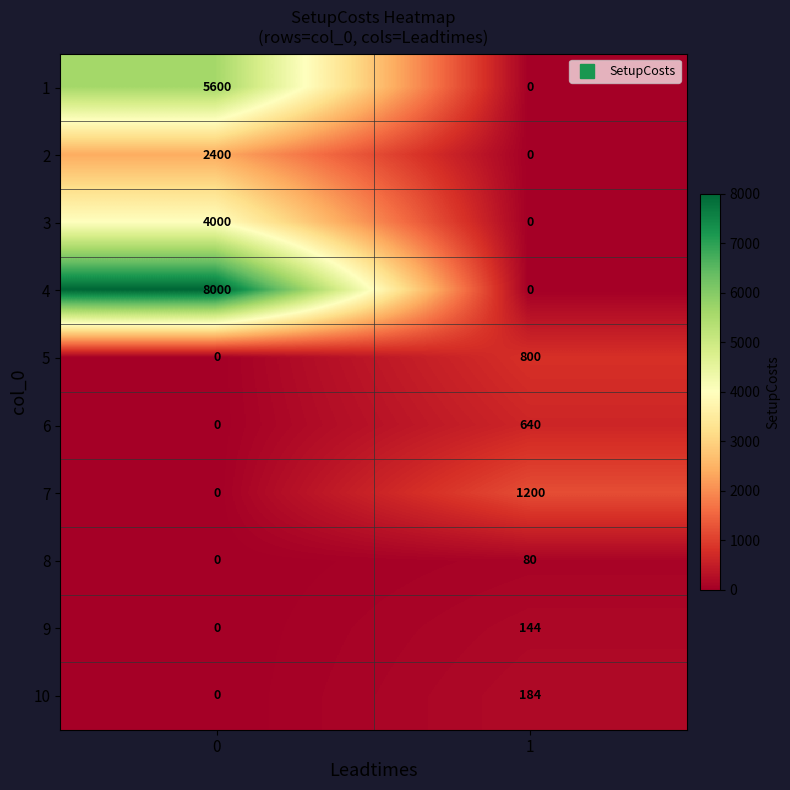

True or false: 5 has a value of 0 at 0.

True